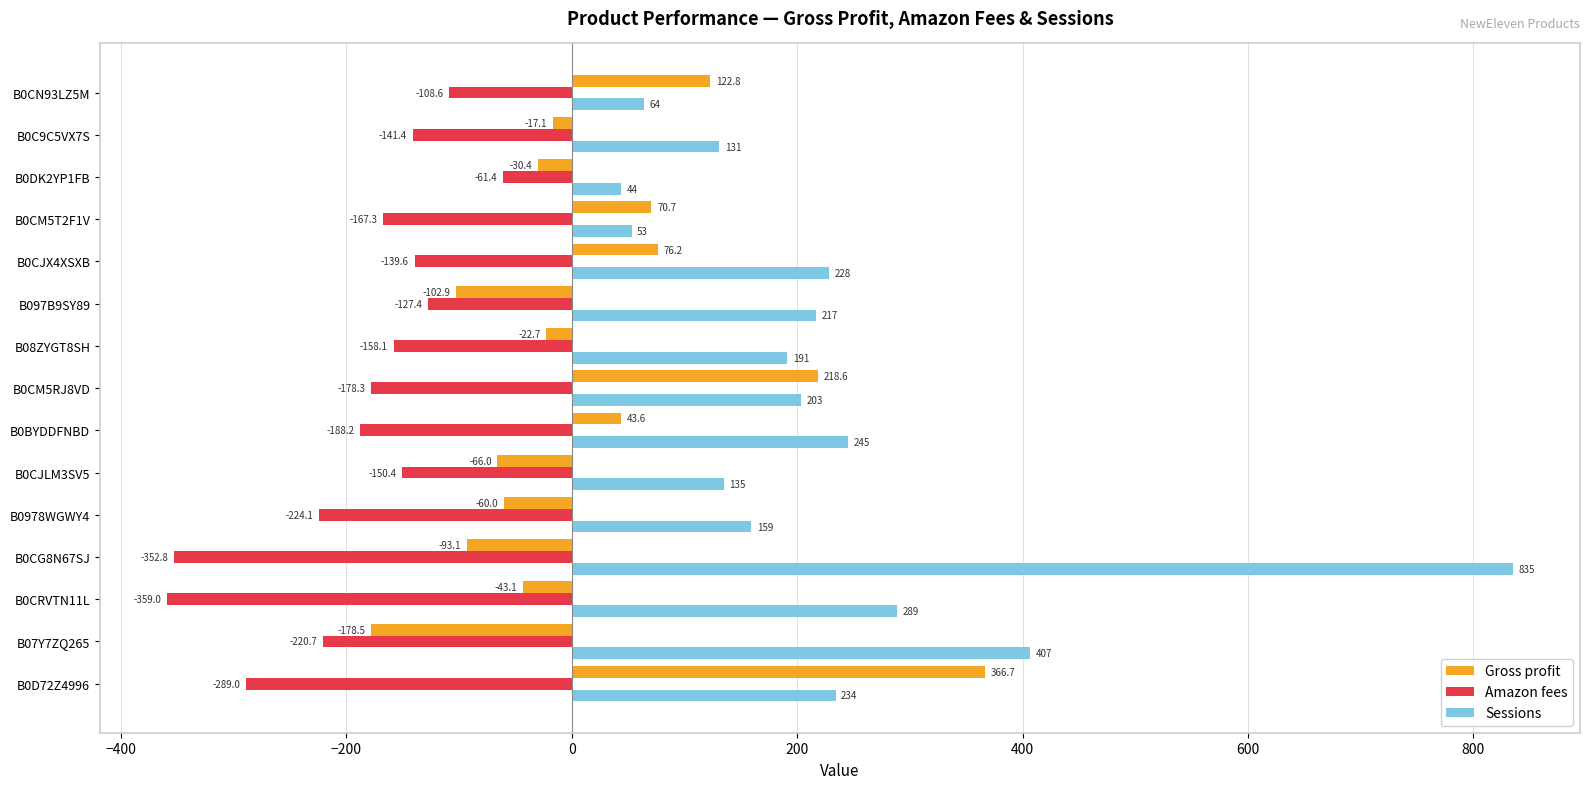

Which series has the widest spread of values?

Sessions